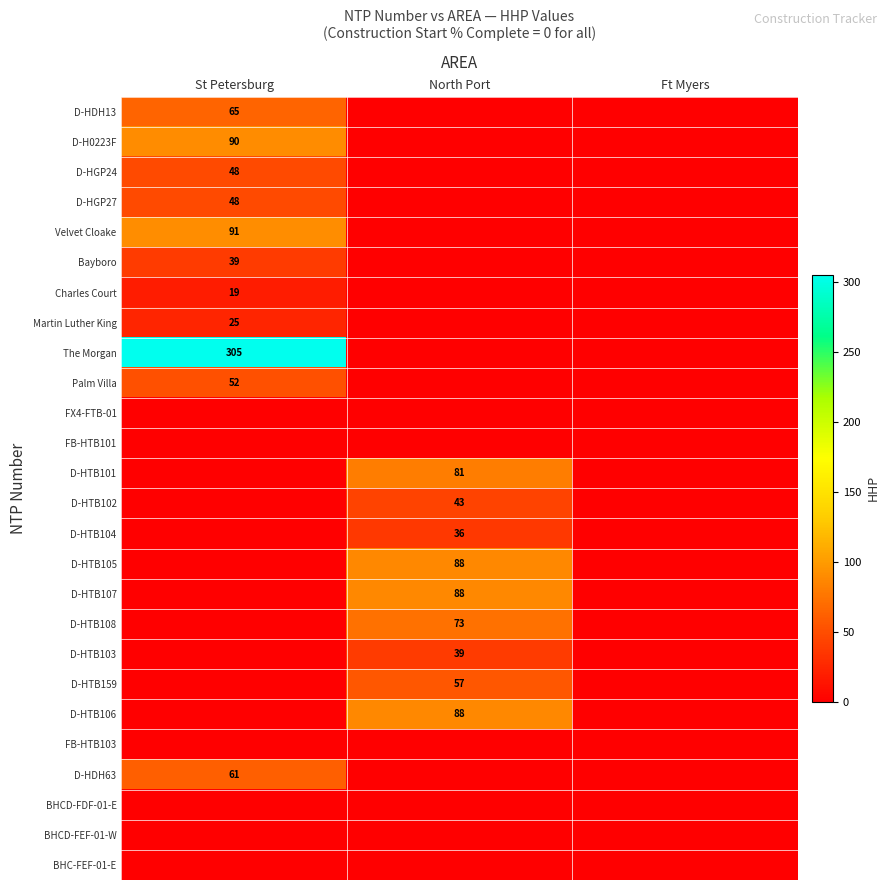

Which category has the lowest value in the The Morgan series?

North Port